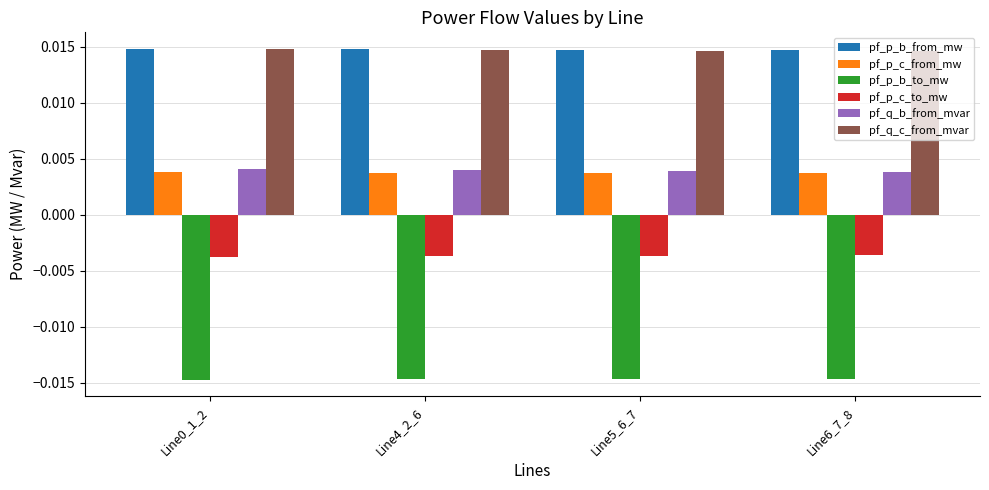

At how many categories does at least one series exceed 0?

4